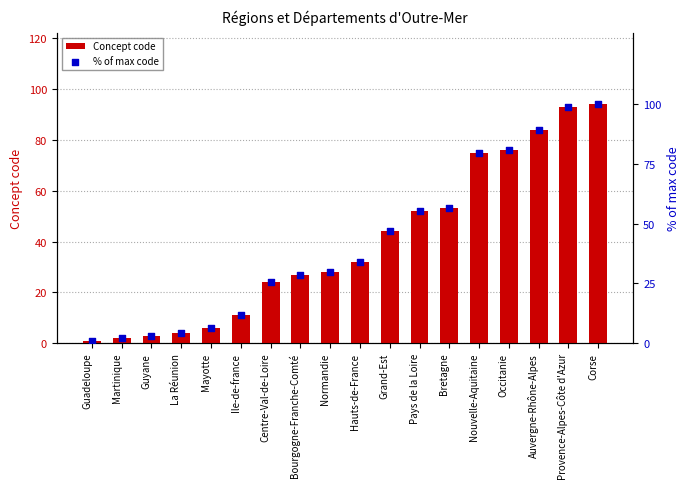

Which series has the widest spread of Y values?

% of max code